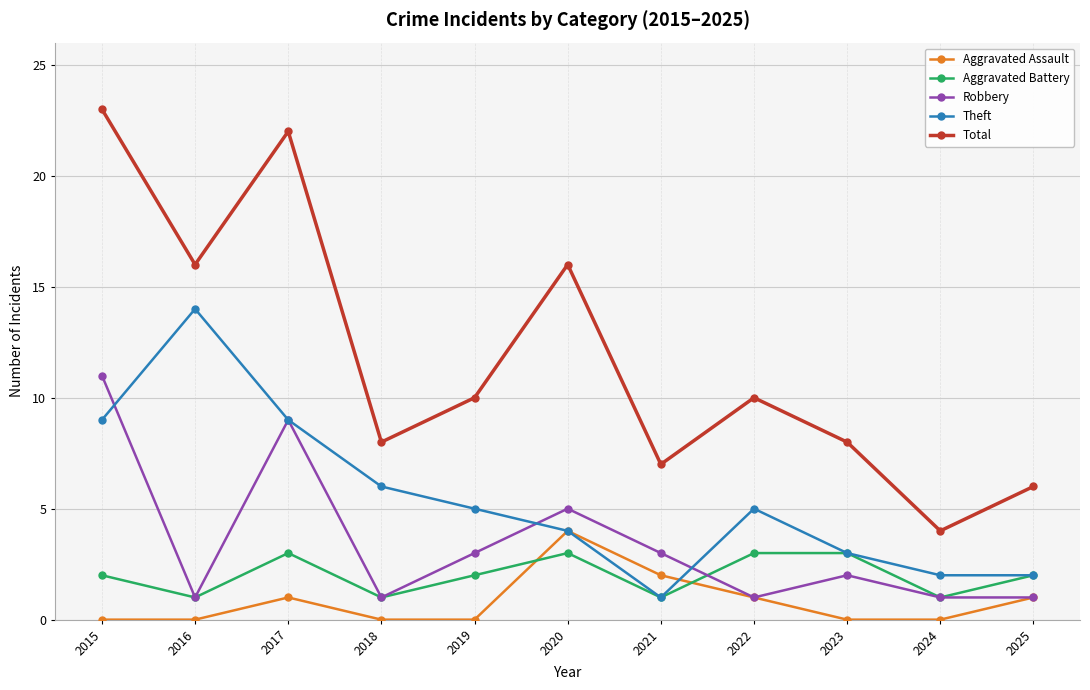

True or false: Total and Aggravated Assault intersect in this chart.

False